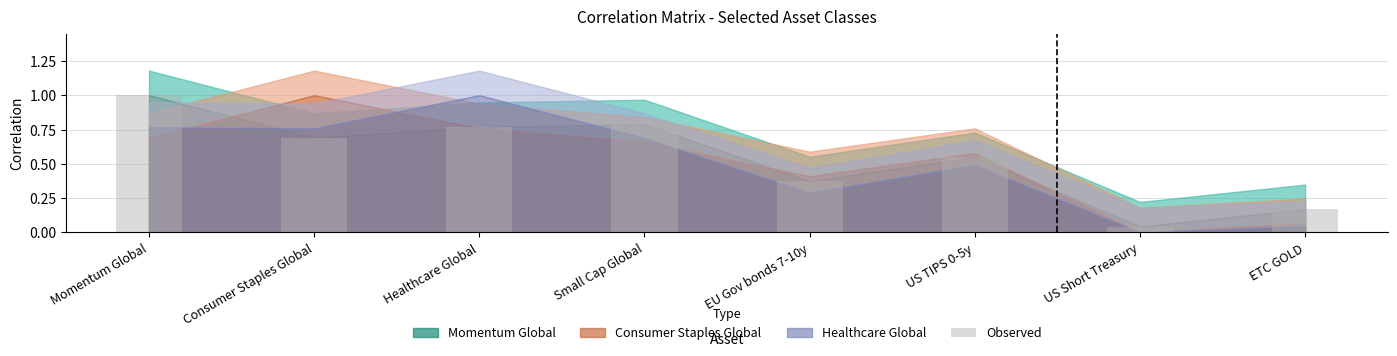

What is the change in value from EU Gov bonds 7-10y to US TIPS 0-5y?

+0.2